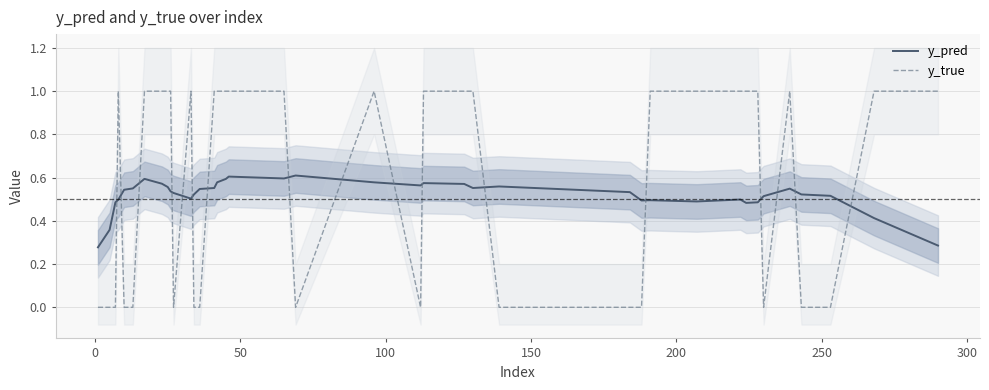

How many intersections are there between y_pred and y_true?

17